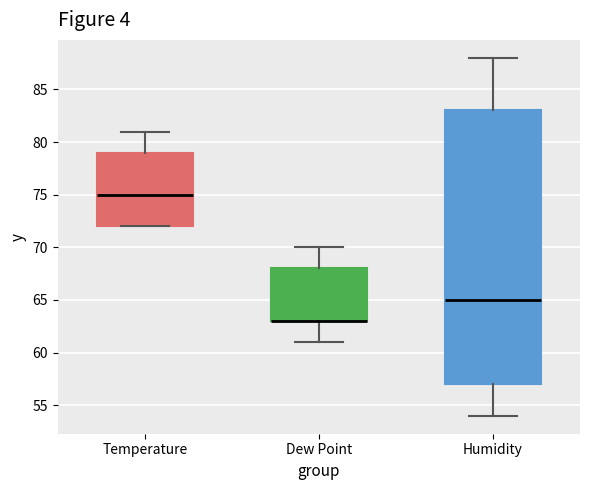

Which box is the tallest, from its lower edge to its upper edge?

Humidity